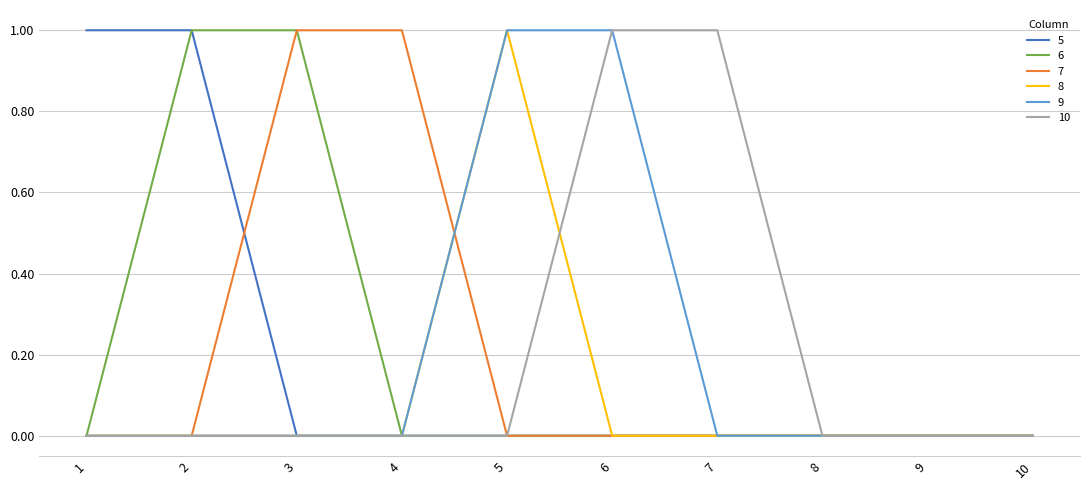

Does the chart display data point markers on the line(s)?

No